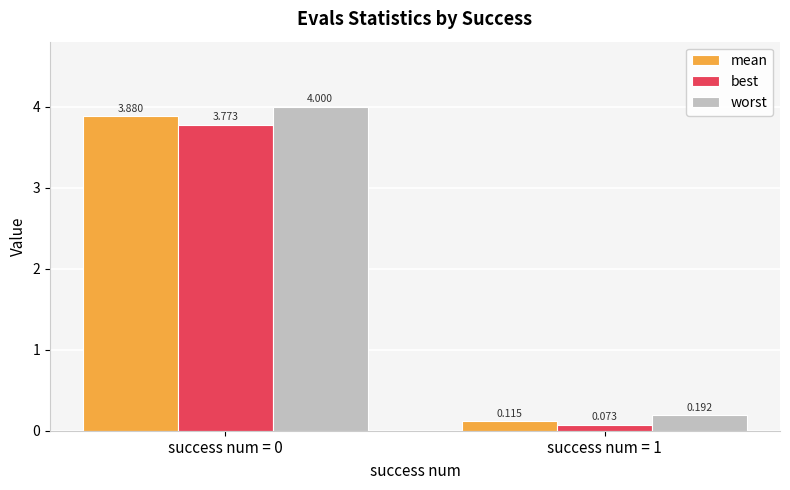

At which label does best first exceed 3?

success num = 0